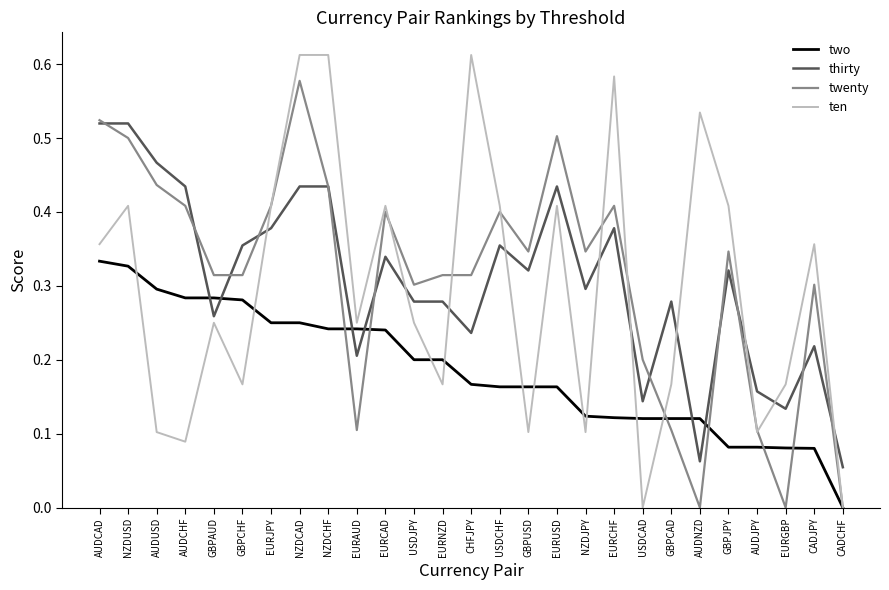

What position from the right is NZDJPY?

10